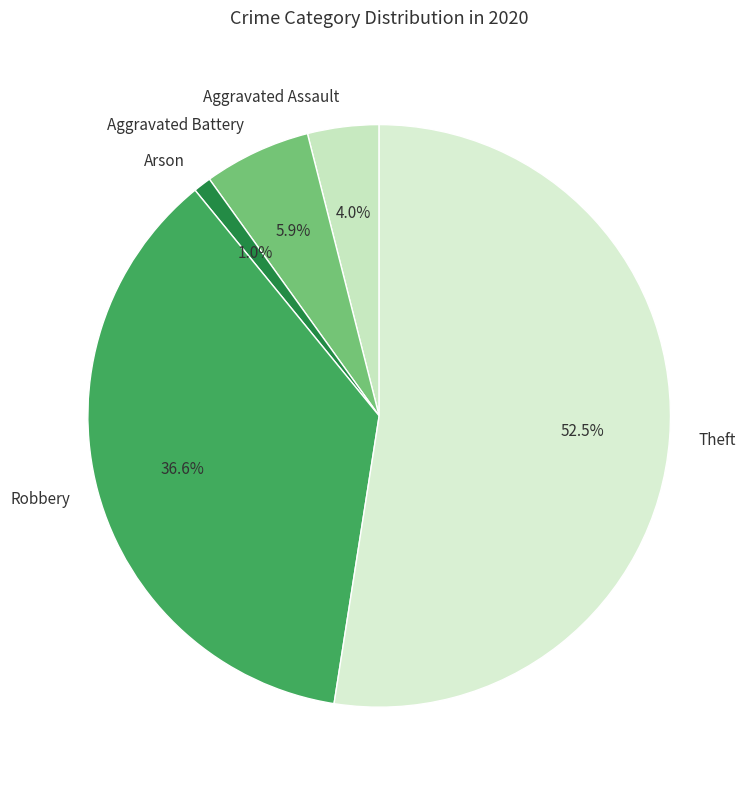

Is there any slice that represents more than half of the pie?

Yes